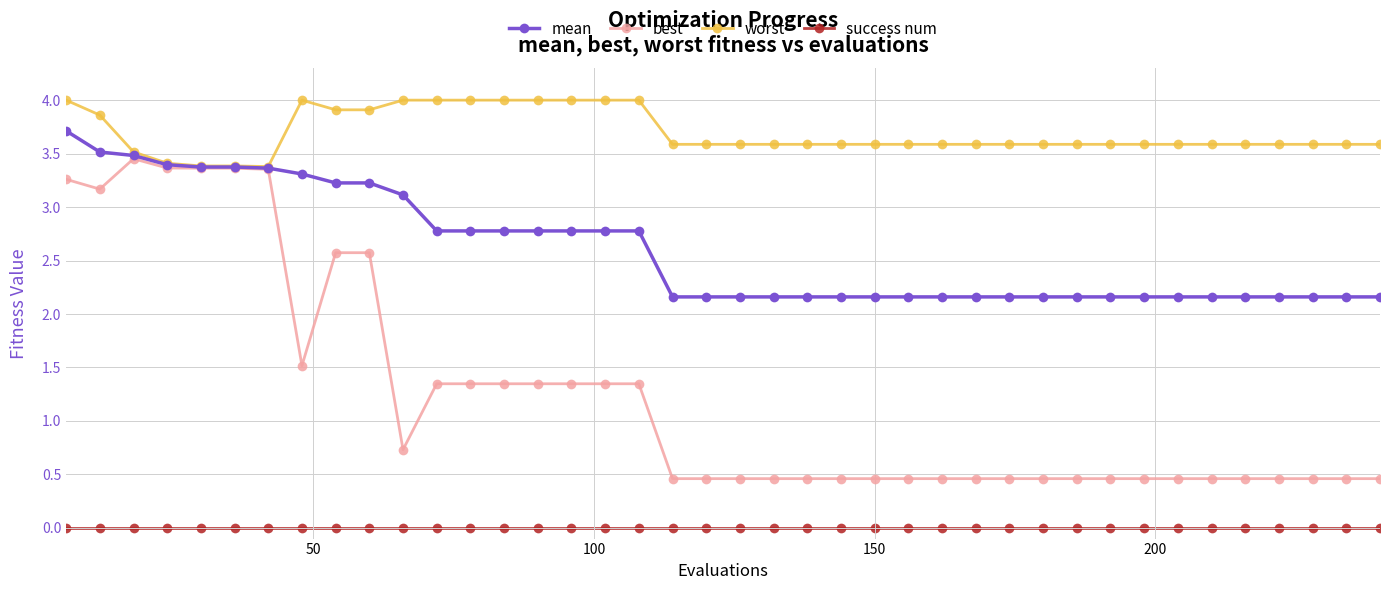

True or false: mean and success num cross at least once.

False